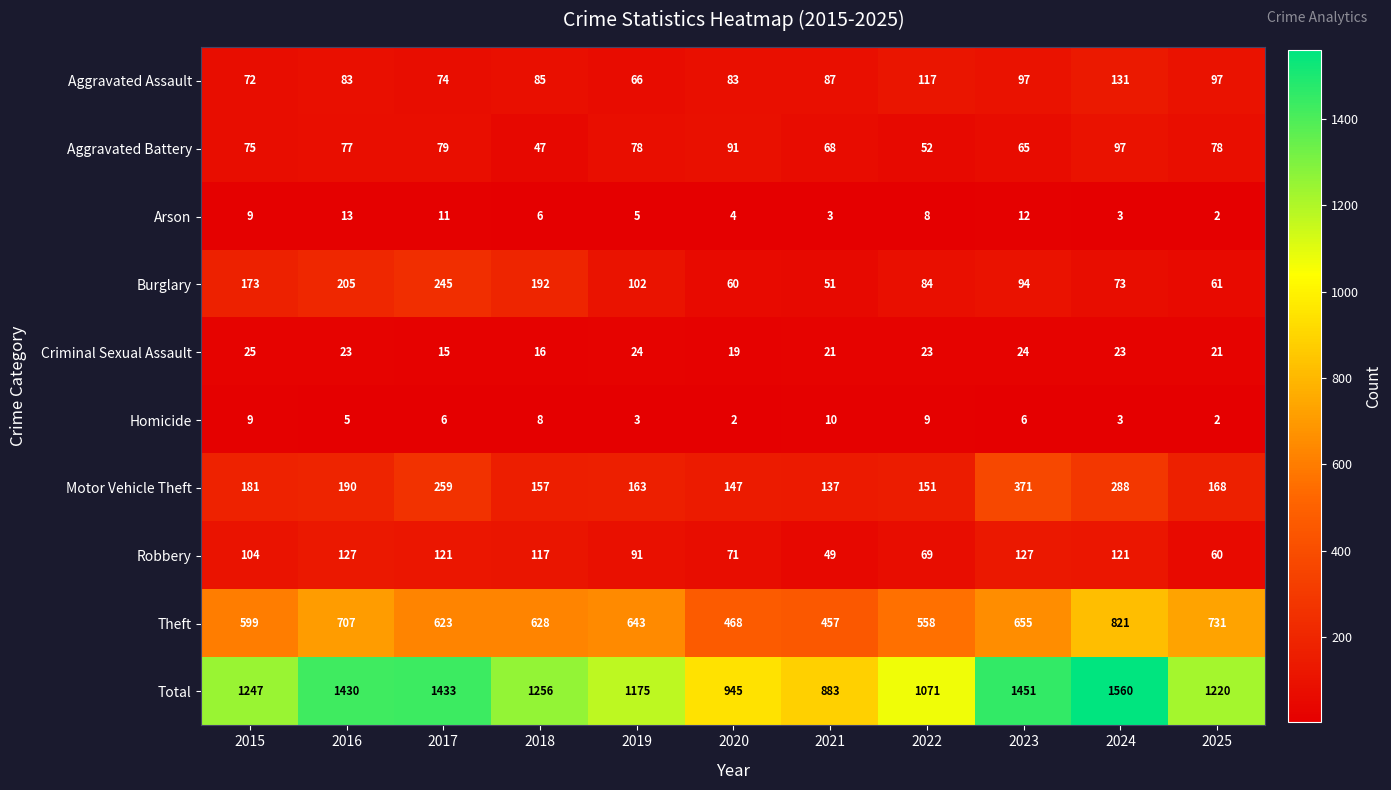

Is it true that Homicide equals 2 at 2025?

True